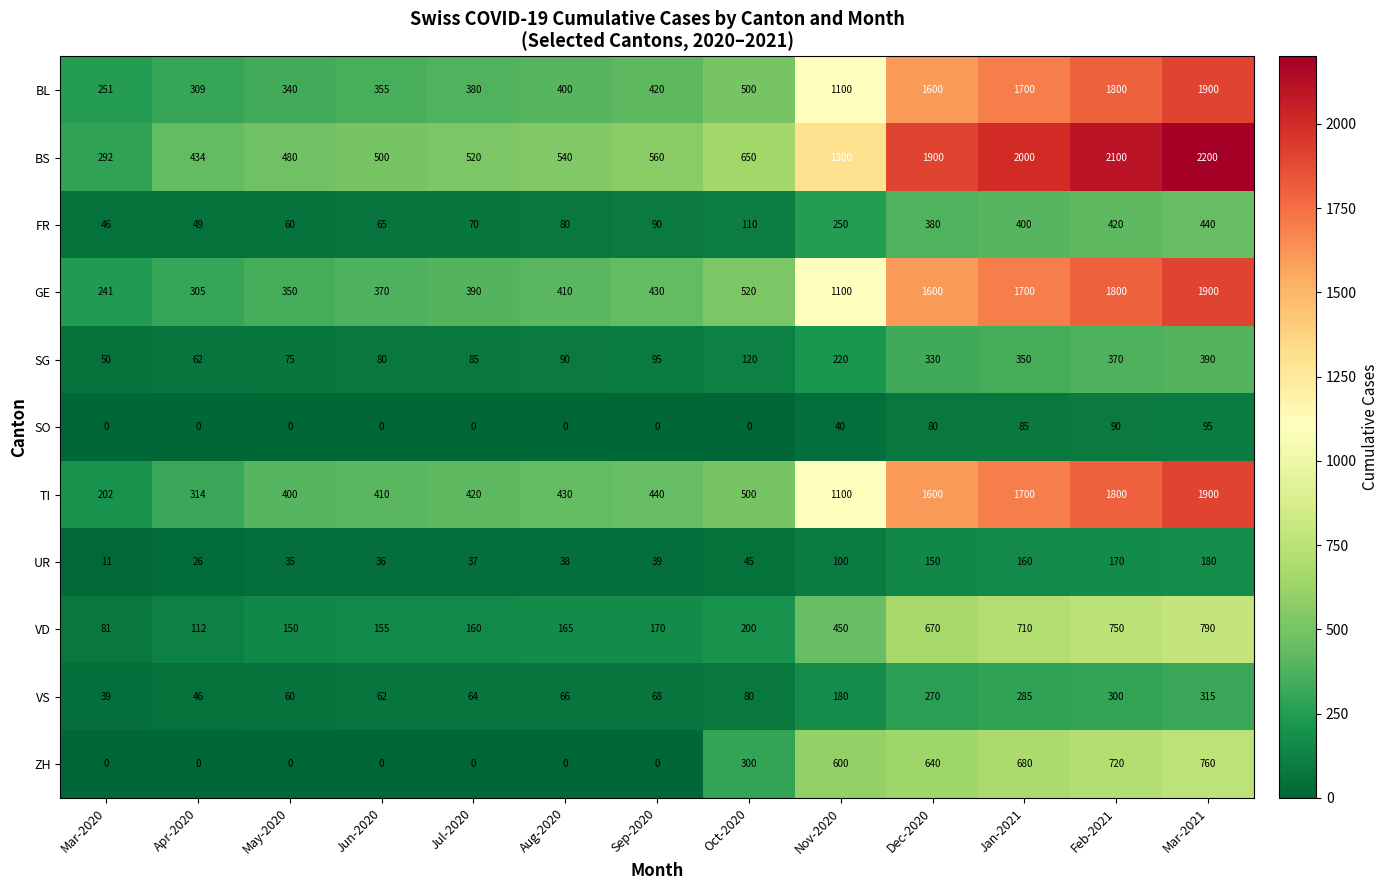

Which series changed the most between Mar-2020 and Dec-2020?

BS